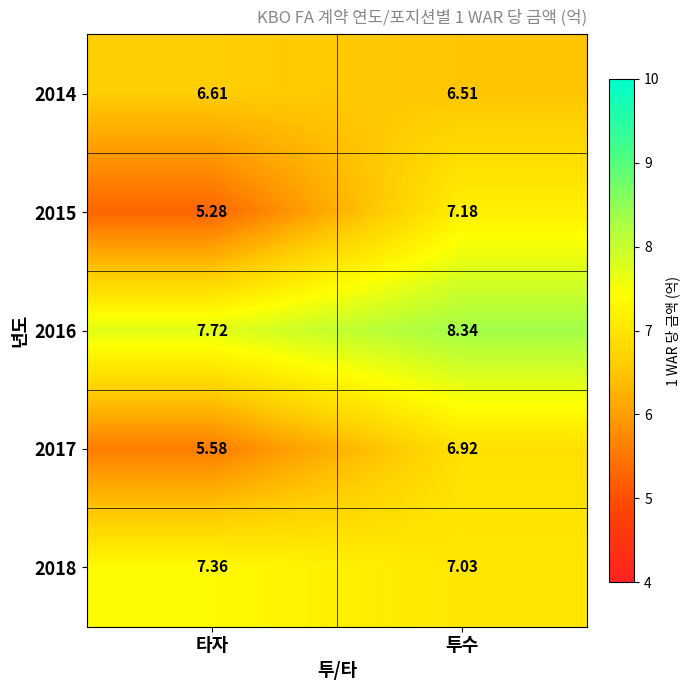

How many distinct data groups are displayed?

5